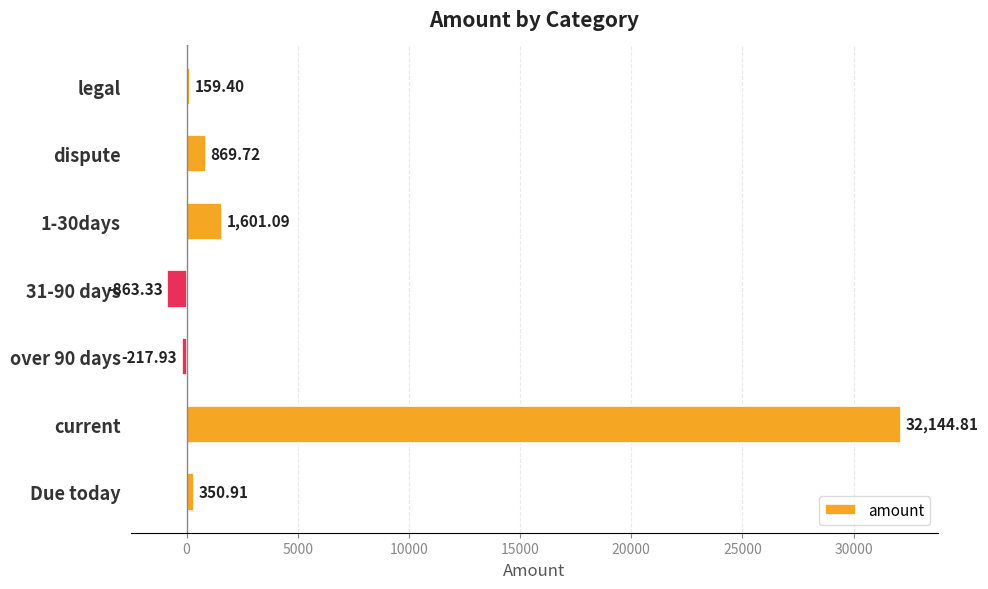

Rank the categories by value from lowest to highest.

31-90 days, over 90 days, legal, Due today, dispute, 1-30days, current